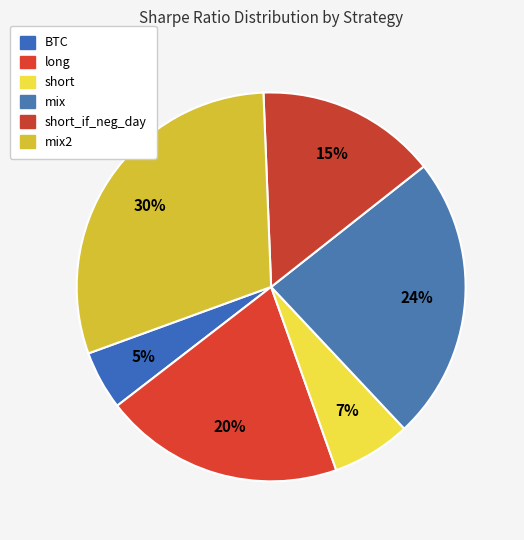

Which category has the biggest portion of the pie?

mix2